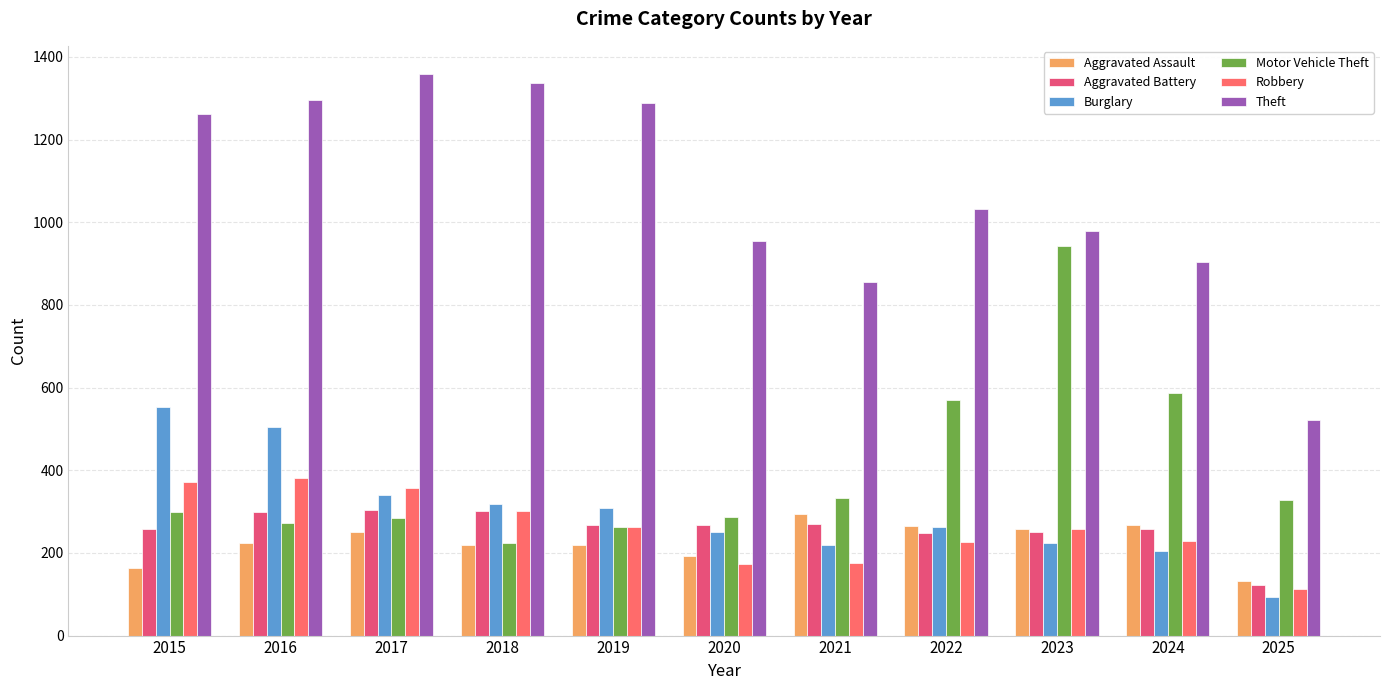

Does the chart contain stacked bars?

No